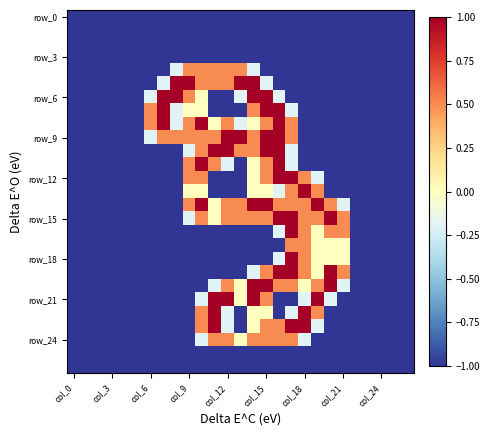

What is the maximum value shown in the chart?

1.0